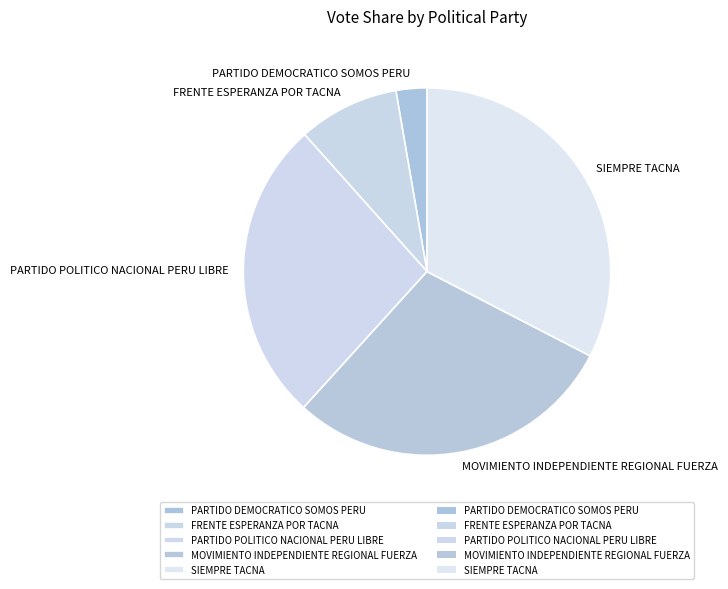

Rank the categories by value from highest to lowest.

SIEMPRE TACNA, MOVIMIENTO INDEPENDIENTE REGIONAL FUERZA, PARTIDO POLITICO NACIONAL PERU LIBRE, FRENTE ESPERANZA POR TACNA, PARTIDO DEMOCRATICO SOMOS PERU